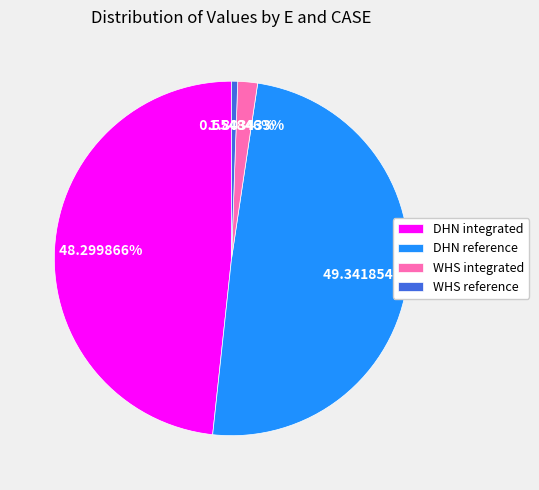

Does WHS reference represent more than half of the total?

No